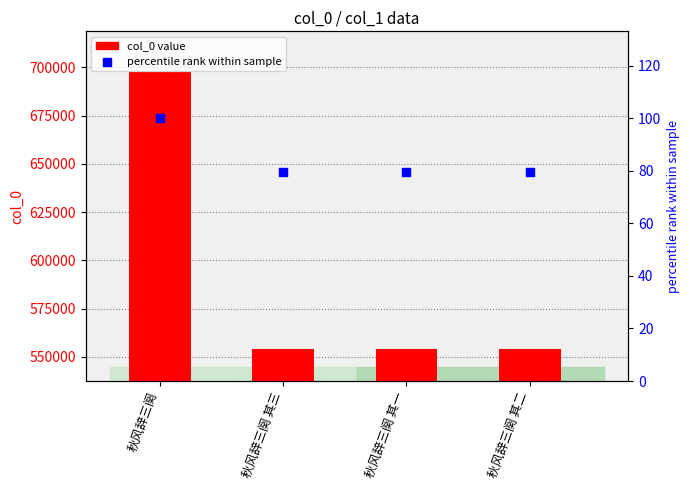

Which series has the largest total across all categories?

col_0